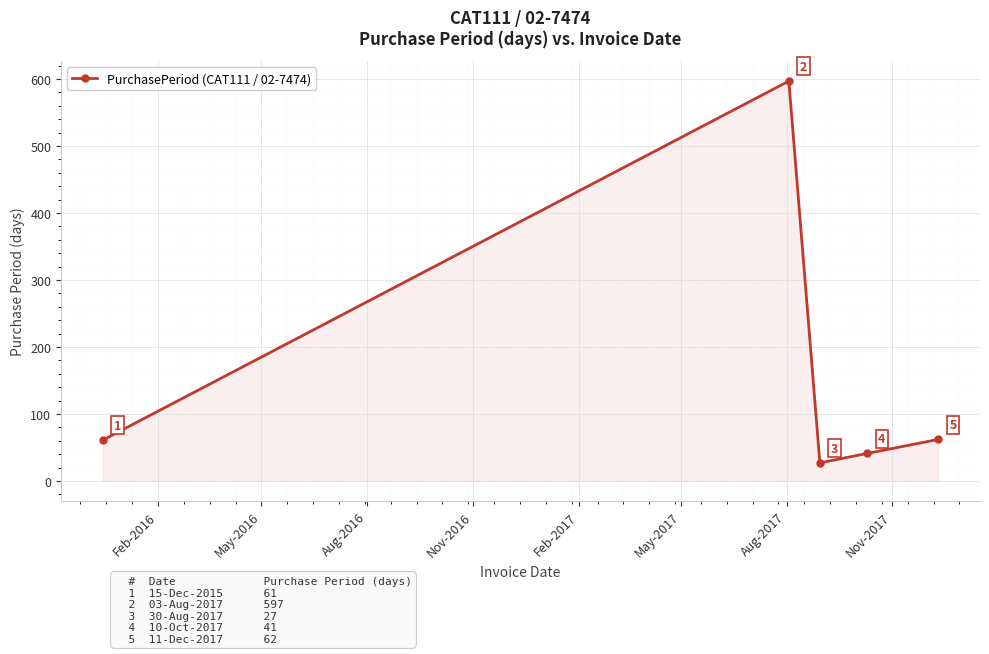

Reading left to right, transcribe all the data shown in this chart.

61	597	27	41	62